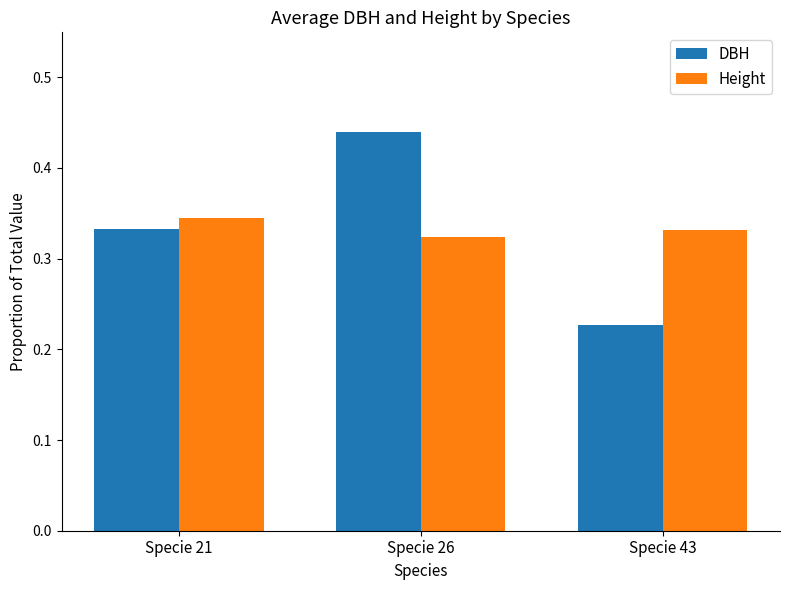

Which series changed the most between Specie 26 and Specie 43?

DBH